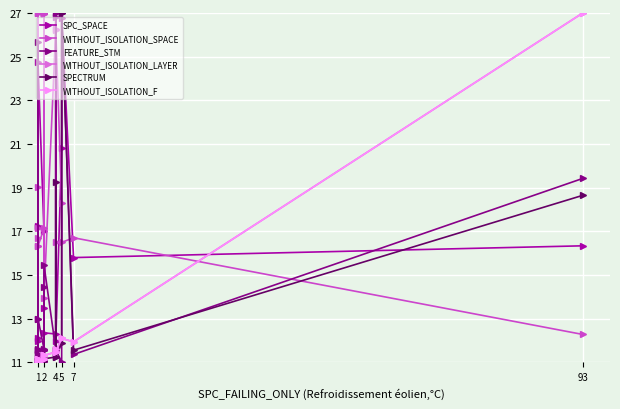

What is the sum of the WITHOUT_ISOLATION_LAYER values at 2 and 4?

22.2